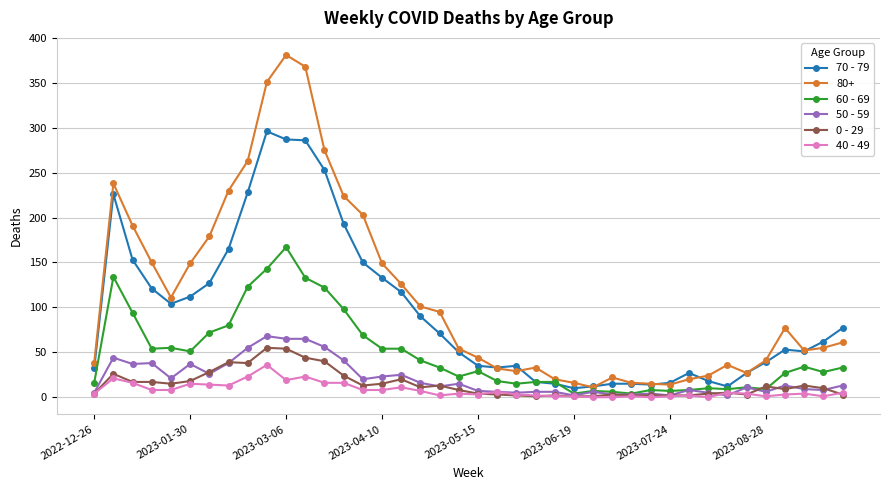

Which series has the largest range (max minus min)?

80+